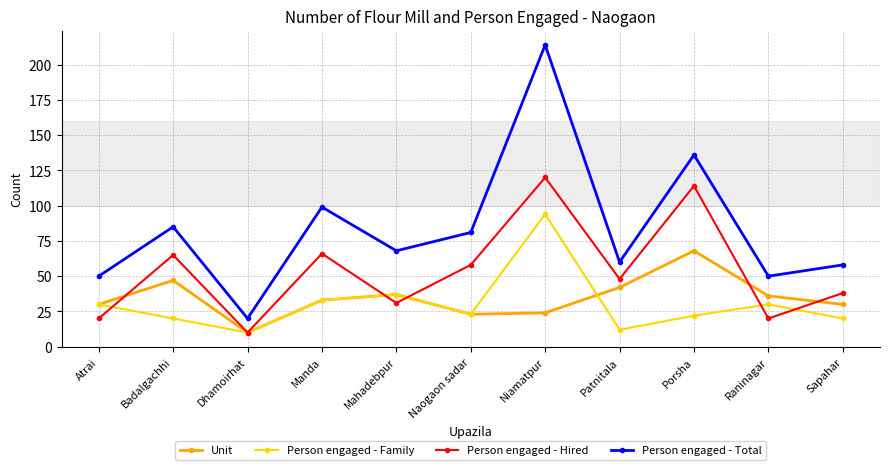

At which category is the sum across all series the highest?

Niamatpur